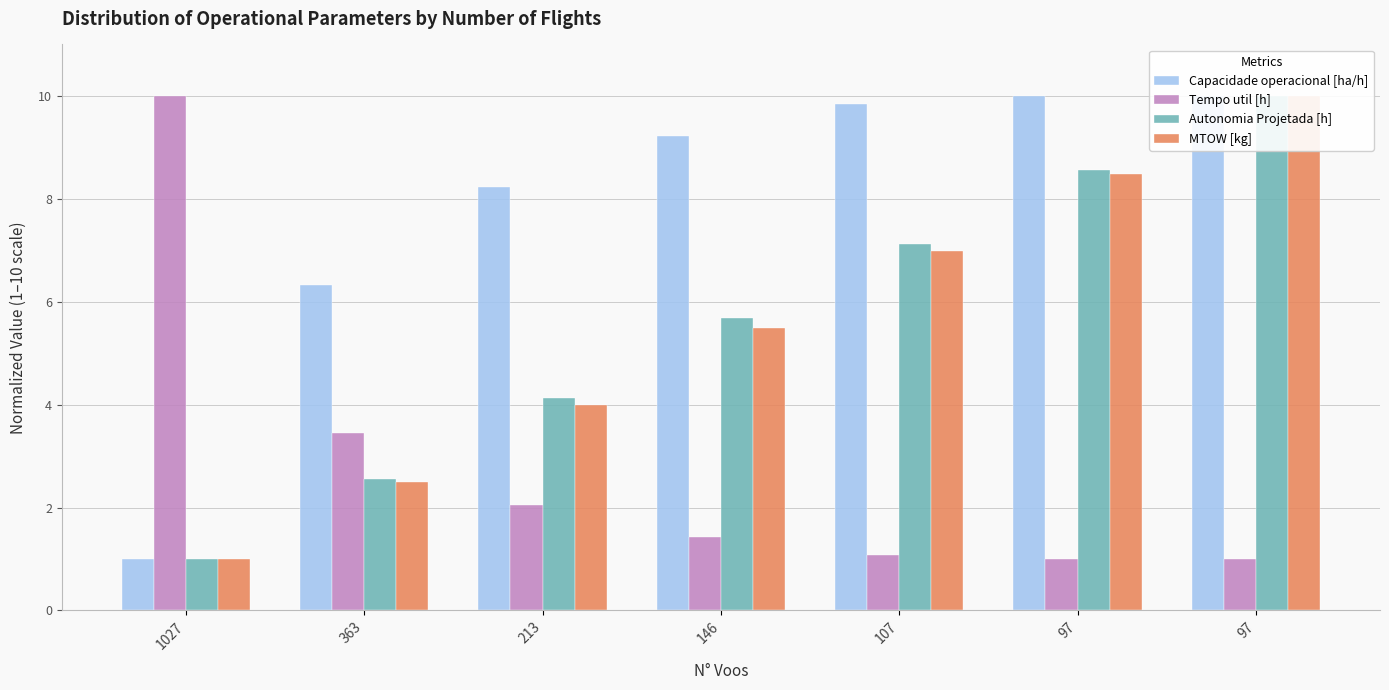

What is the value of the Autonomia Projetada [h] bar at the 3rd from the left?

4.1